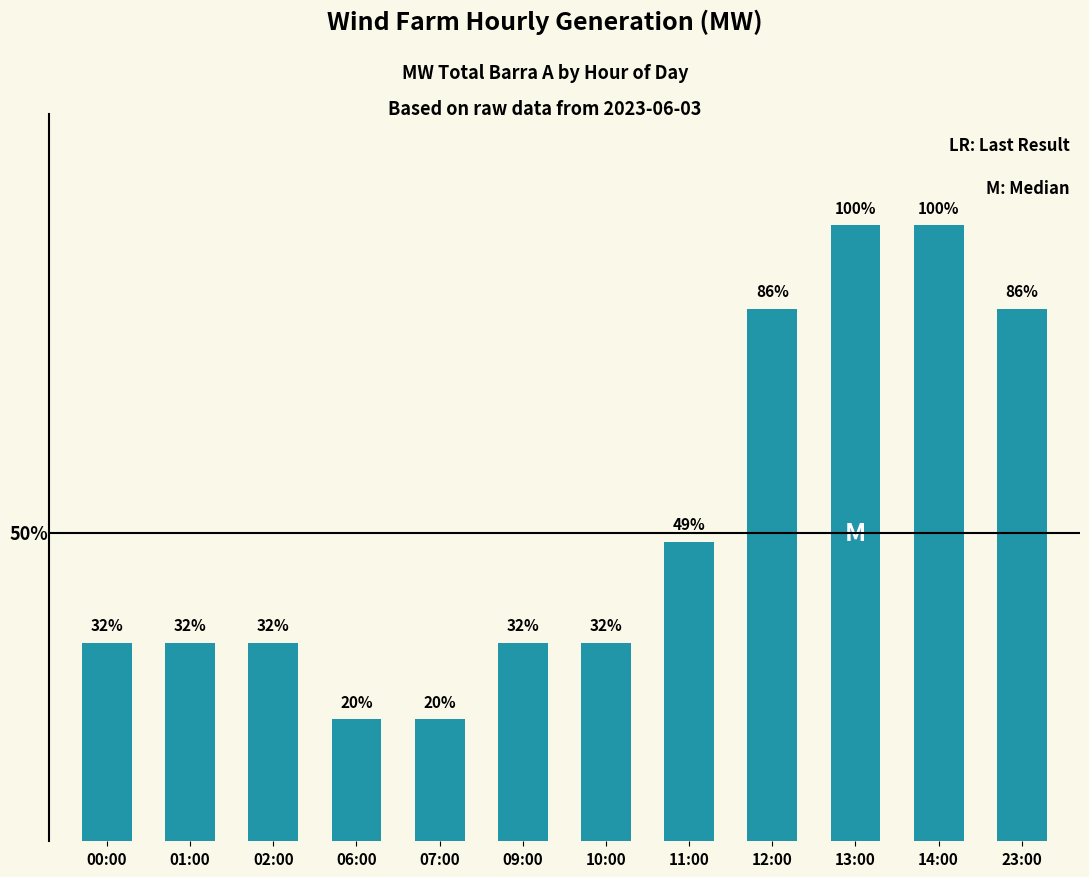

Is it true that the value at 01:00 is 60.0?

False